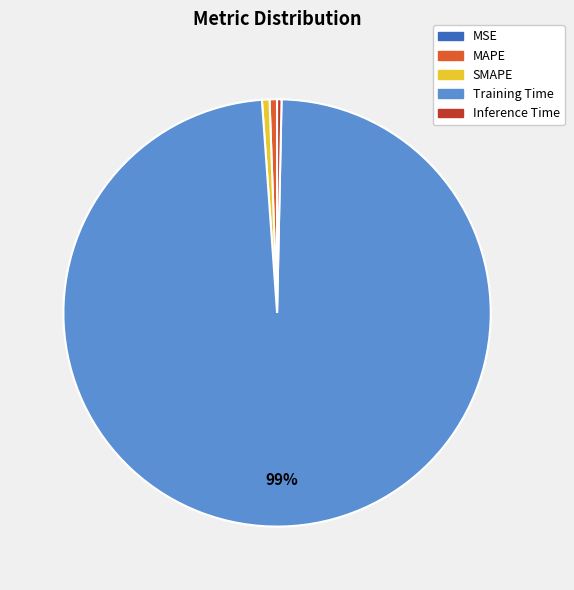

To the nearest percent, what portion does SMAPE represent?

1%